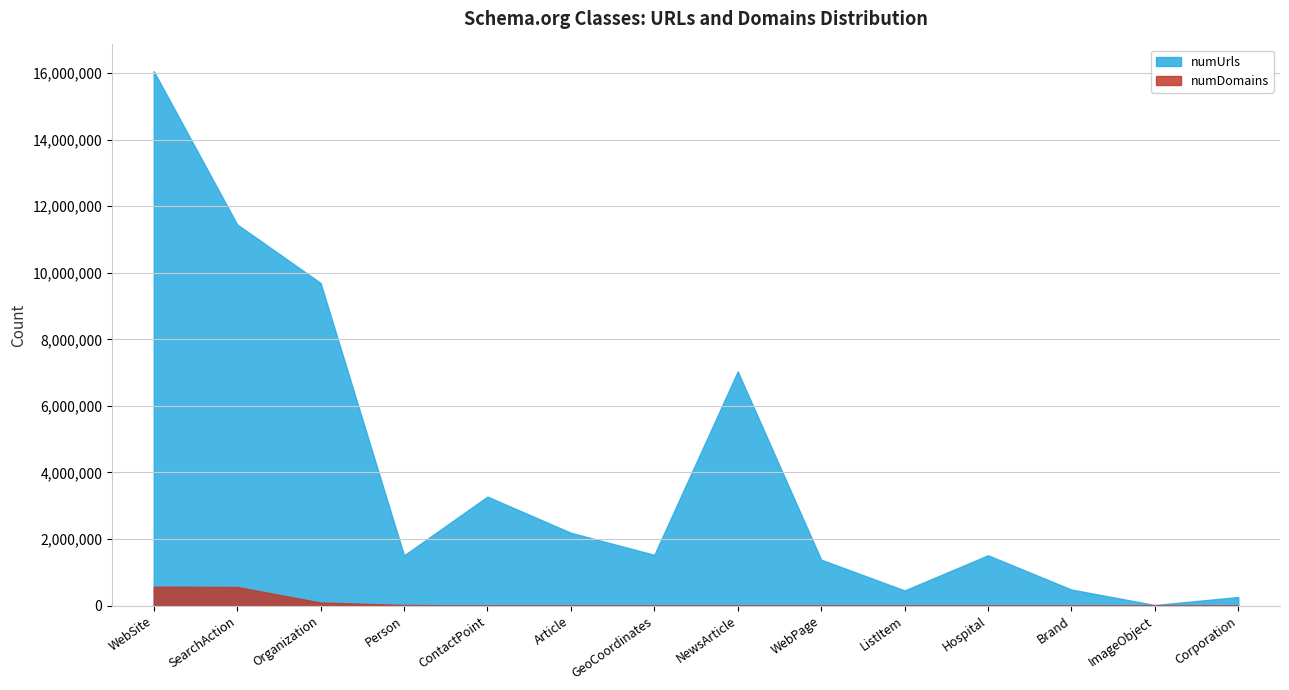

What is the total value across all series at Brand?

481064